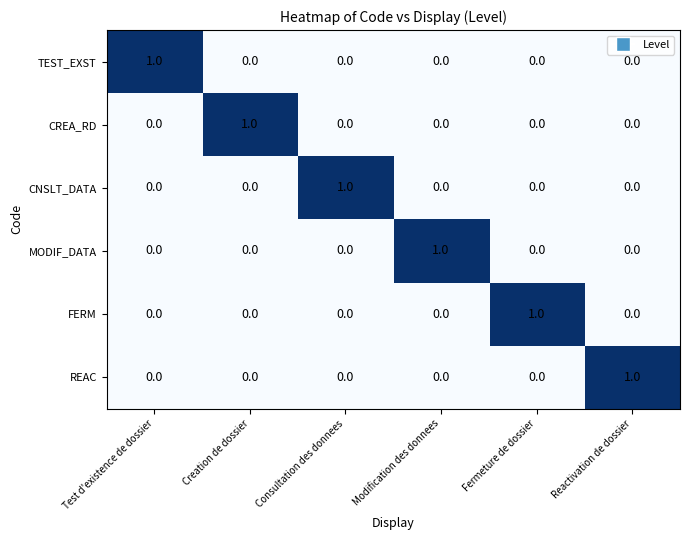

True or false: FERM has a value of 0 at Consultation des donnees.

True